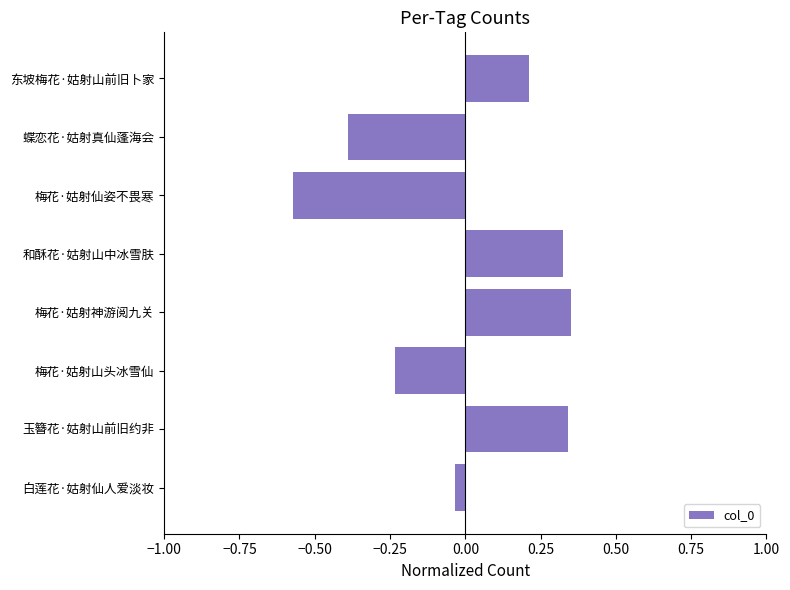

How many negative values are there?

4